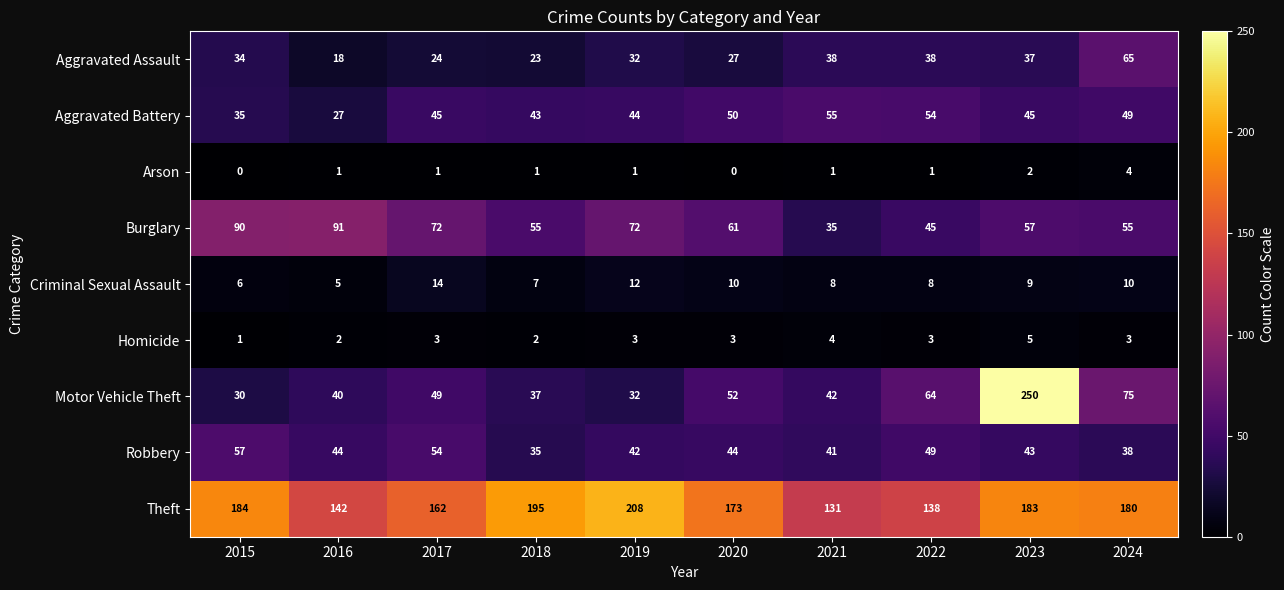

What is the total value across all series at 2017?

424